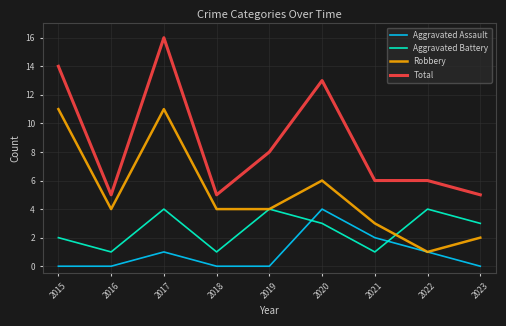

The Aggravated Assault series shows -2 at 2023. True or false?

False